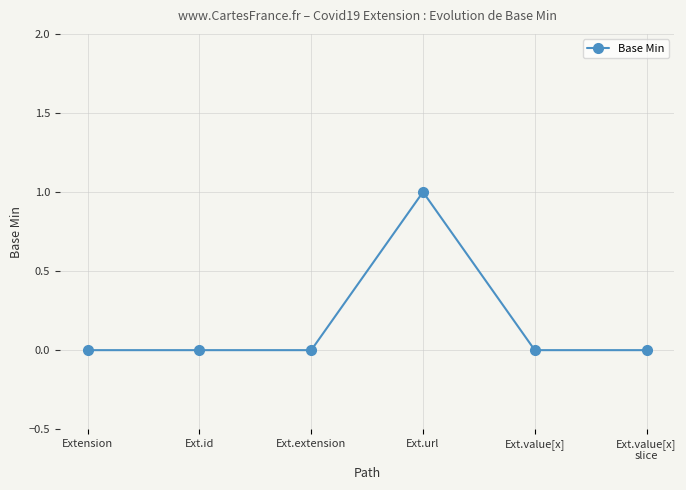

The chart shows a value of 1 at Ext.extension. True or false?

False